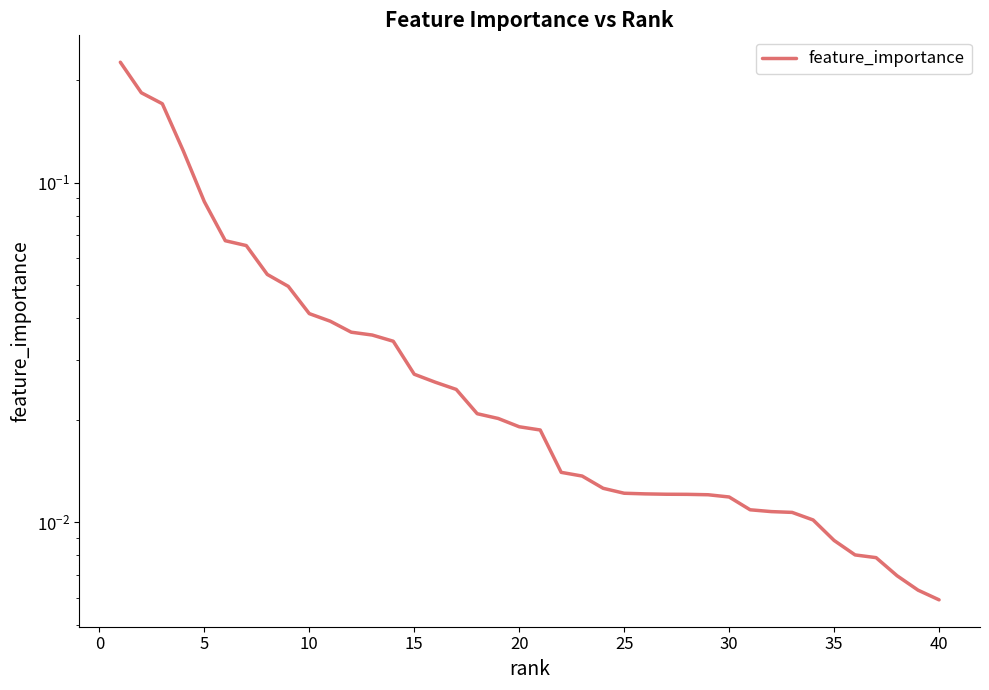

The value at 20 is 0.0. True or false?

True